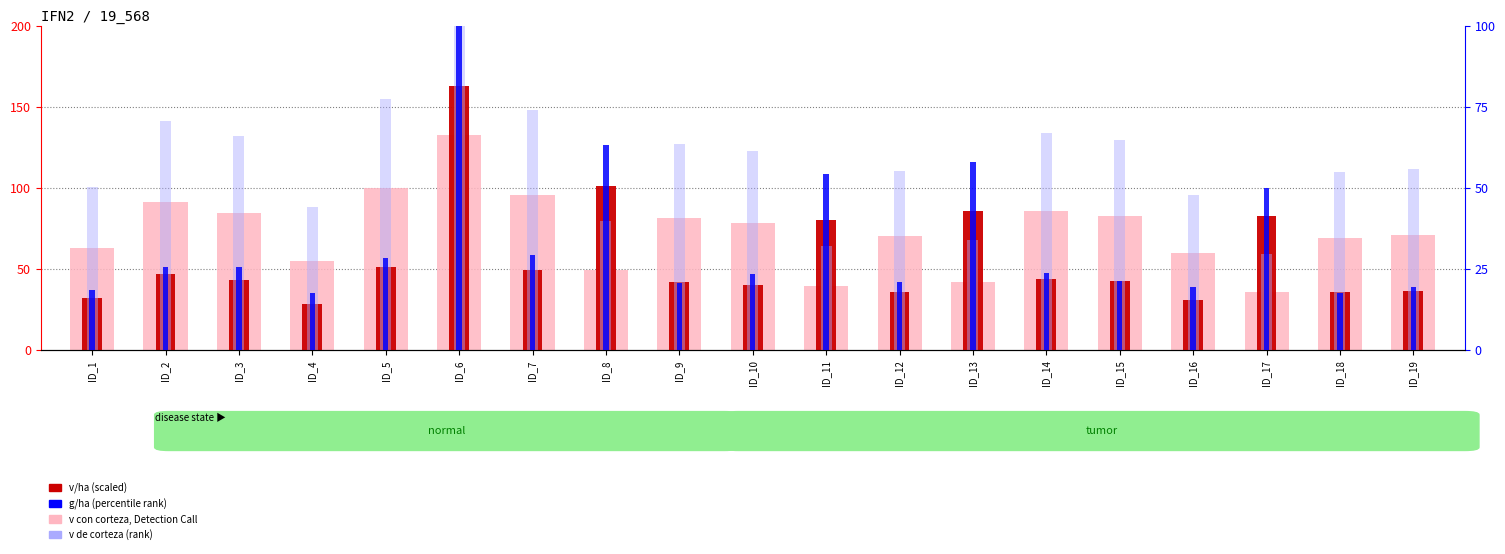

What is the difference between the highest and lowest values at ID_13?

51.6